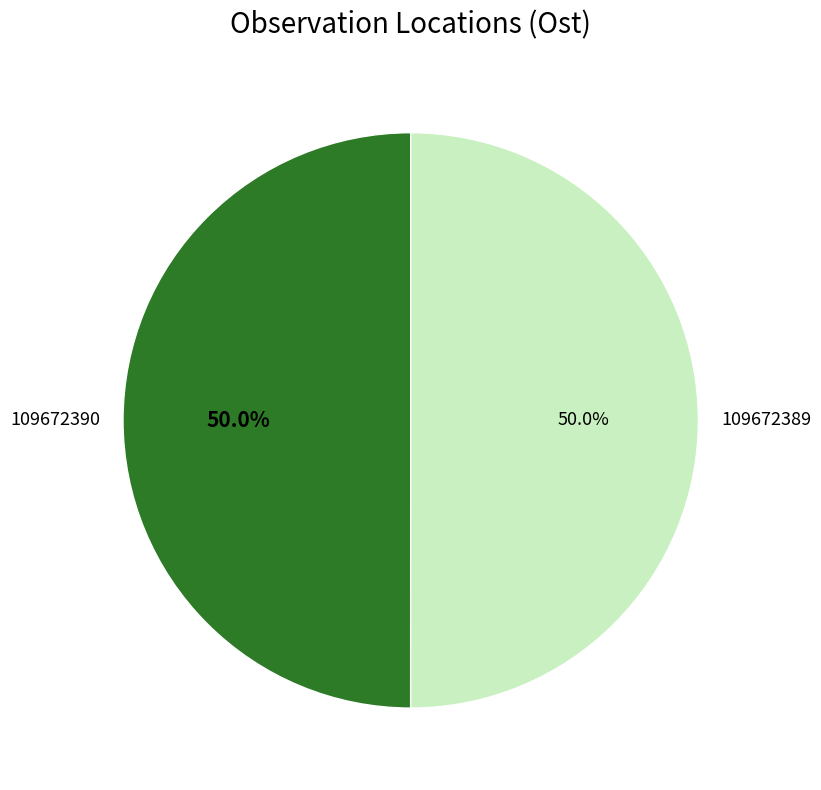

What is the ratio of the value at 109672389 to the value at 109672390?

1.0